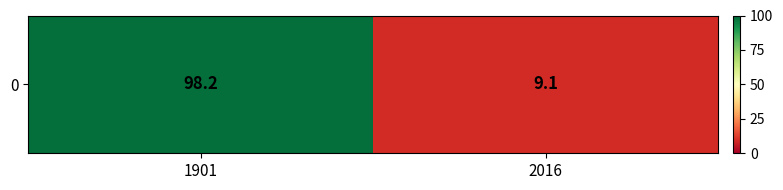

List the labels in order of value, smallest first.

2016, 1901